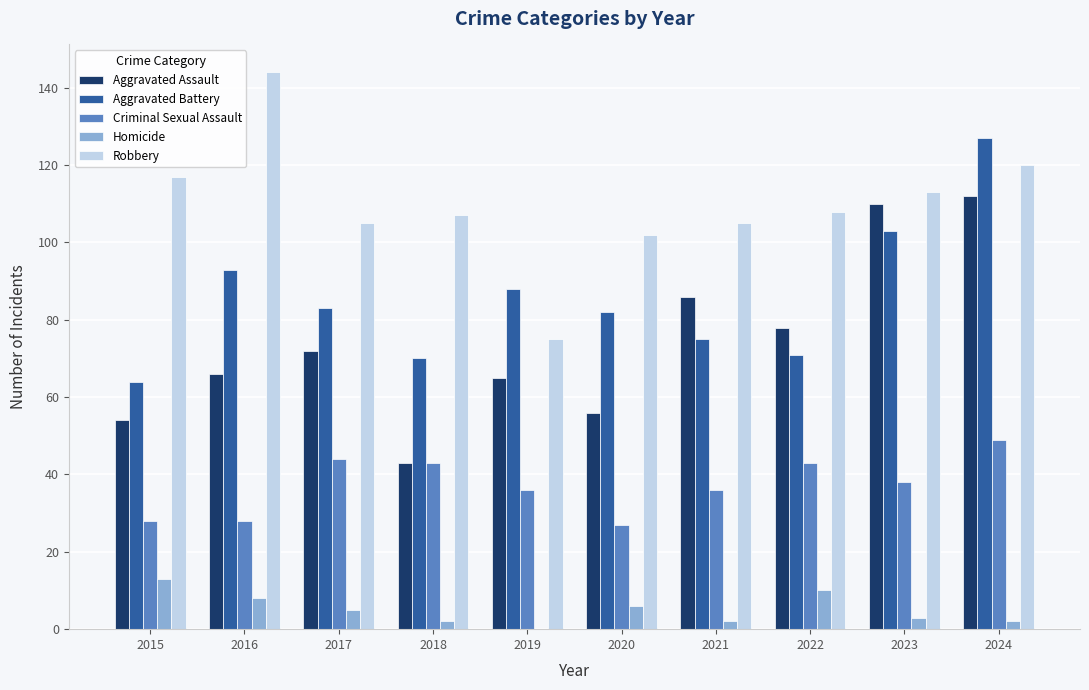

Reading left to right, what are all the values shown in this chart?

Aggravated Assault: 54	66	72	43	65	56	86	78	110	112
Aggravated Battery: 64	93	83	70	88	82	75	71	103	127
Criminal Sexual Assault: 28	28	44	43	36	27	36	43	38	49
Homicide: 13	8	5	2	0	6	2	10	3	2
Robbery: 117	144	105	107	75	102	105	108	113	120